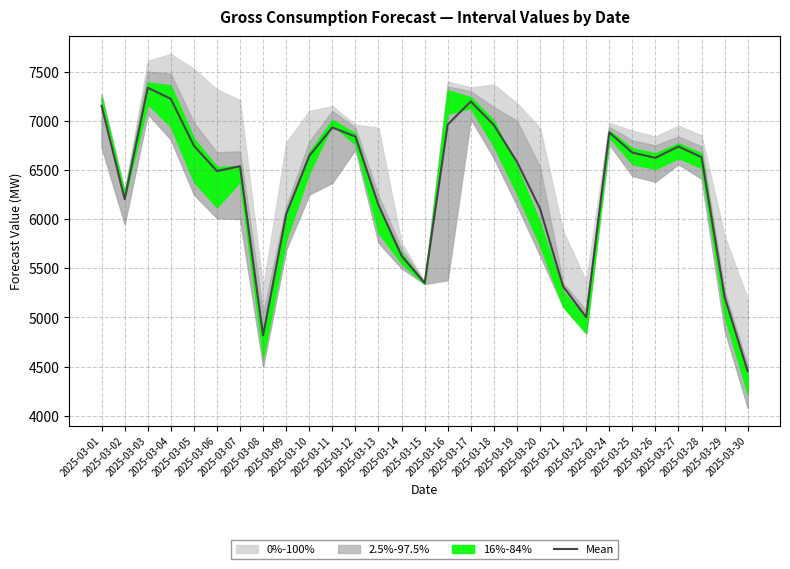

Between 2025-03-01 and 2025-03-09, which is larger?

2025-03-01